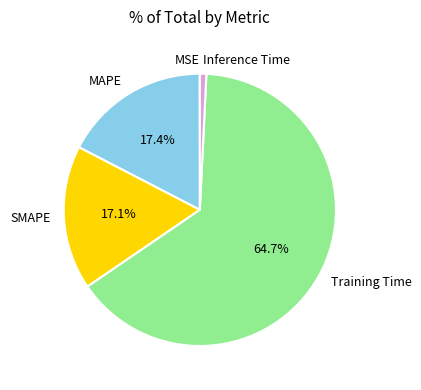

Is there any slice that represents more than half of the pie?

Yes